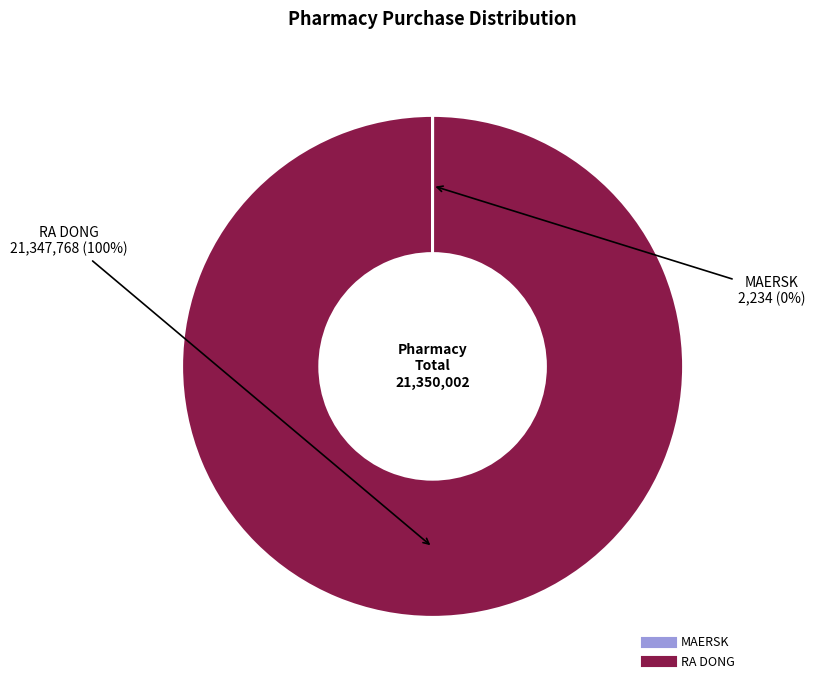

What is the majority slice?

RA DONG